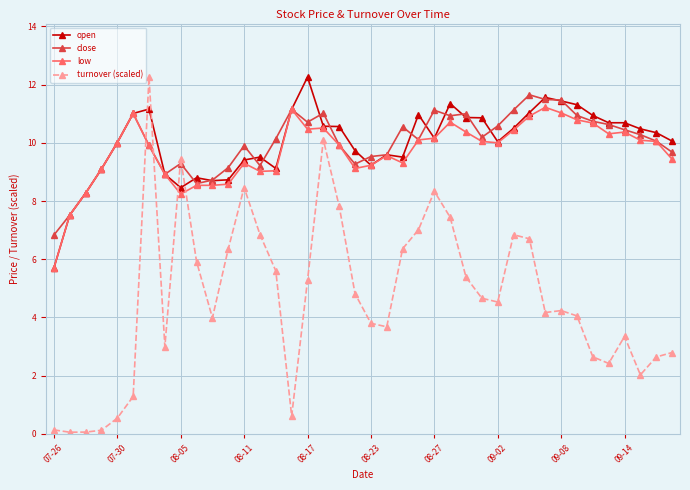

What is the minimum value for close?

6.8